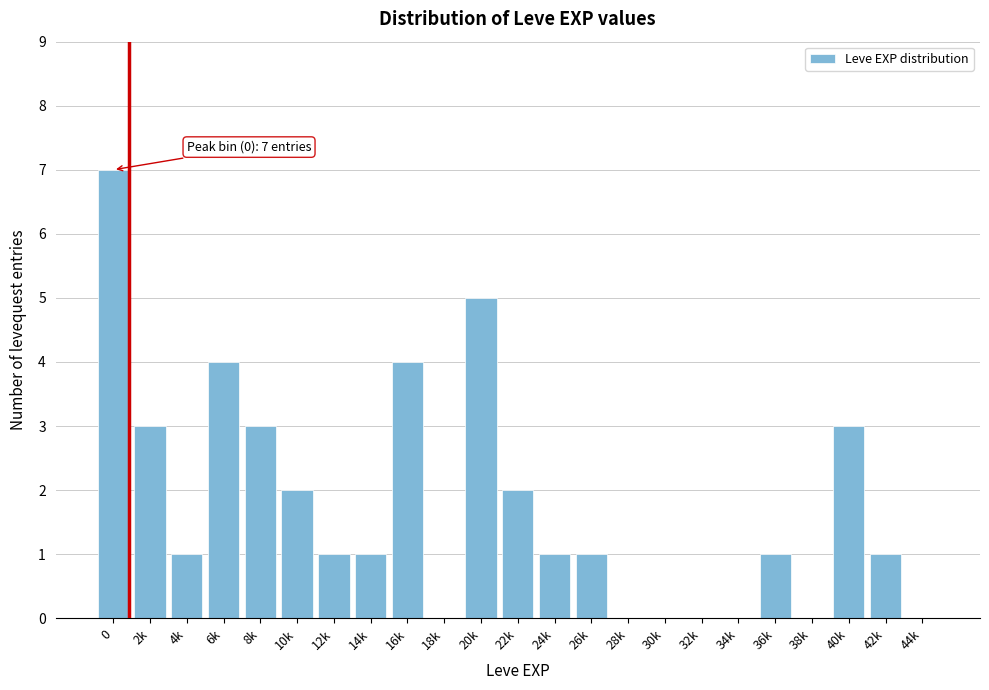

Reading right to left, transcribe all the data shown in this chart.

44k=0	42k=1	40k=3	38k=0	36k=1	34k=0	32k=0	30k=0	28k=0	26k=1	24k=1	22k=2	20k=5	18k=0	16k=4	14k=1	12k=1	10k=2	8k=3	6k=4	4k=1	2k=3	0=7